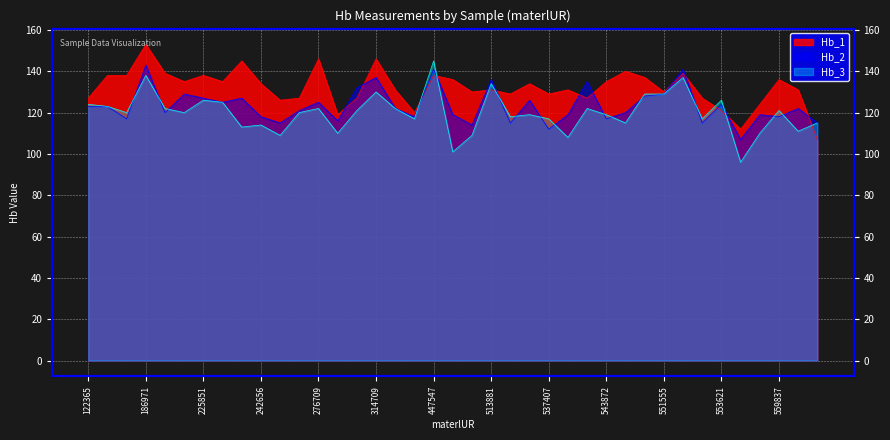

Reading left to right, extract all data points from this chart.

Hb_1: 122365=127	153054=138	168434=138	186971=153	197352=139	220509=135	225851=138	236762=135	242123=145	242656=134	247915=126	260949=127	276709=146	280916=119	292383=127	314709=146	333829=131	354391=120	447547=138	456263=136	460097=130	513881=131	524620=129	533795=134	537407=129	541932=131	542312=127	543872=135	548020=140	549720=137	551555=130	551789=139	553079=127	553621=121	554910=112	556622=124	559837=136	568252=131	568605=107
Hb_2: 122365=123	153054=123	168434=117	186971=143	197352=120	220509=129	225851=127	236762=125	242123=127	242656=118	247915=115	260949=121	276709=125	280916=116	292383=132	314709=137	333829=122	354391=118	447547=141	456263=119	460097=114	513881=136	524620=115	533795=126	537407=112	541932=119	542312=135	543872=117	548020=120	549720=128	551555=129	551789=141	553079=115	553621=124	554910=107	556622=119	559837=118	568252=122	568605=115
Hb_3: 122365=124	153054=123	168434=120	186971=138	197352=122	220509=120	225851=126	236762=125	242123=113	242656=114	247915=109	260949=120	276709=122	280916=110	292383=121	314709=130	333829=122	354391=117	447547=145	456263=101	460097=109	513881=134	524620=118	533795=119	537407=117	541932=108	542312=122	543872=119	548020=115	549720=129	551555=129	551789=137	553079=117	553621=126	554910=96	556622=110	559837=121	568252=111	568605=115